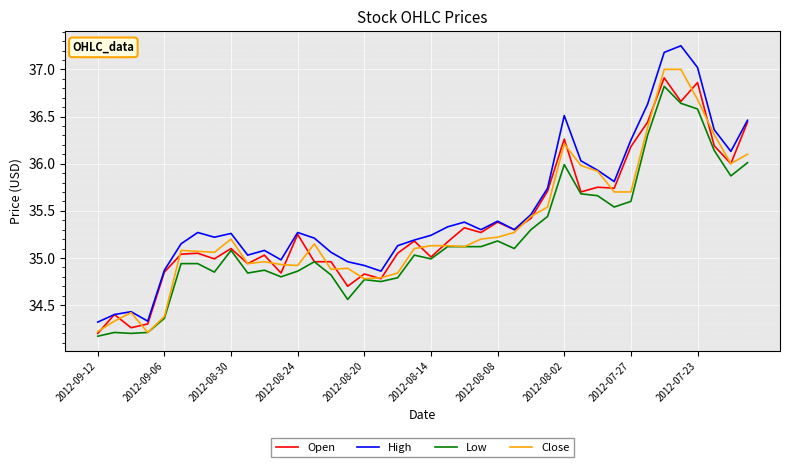

Does the chart display data point markers on the line(s)?

No